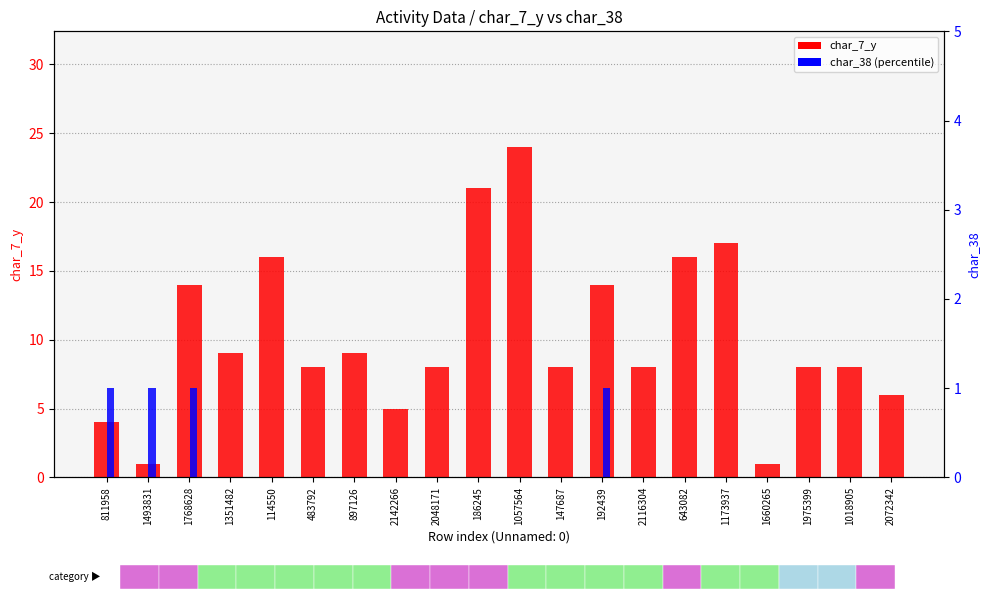

How many bars are there in each group?

2